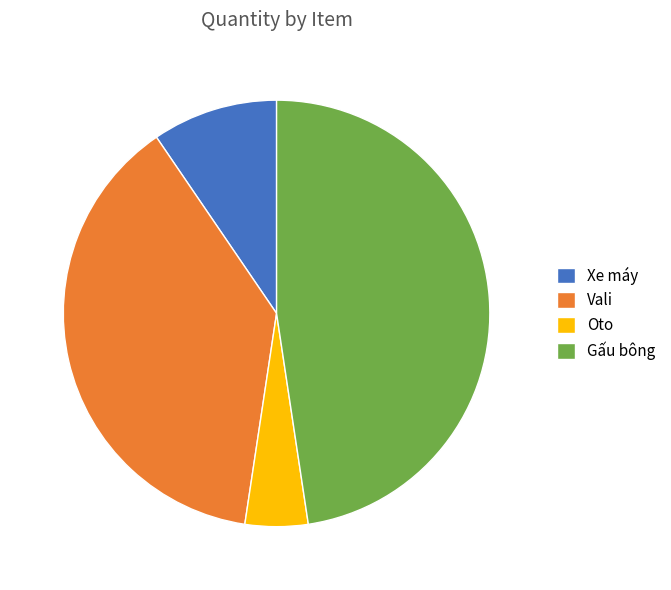

Which slice is the smallest?

Oto